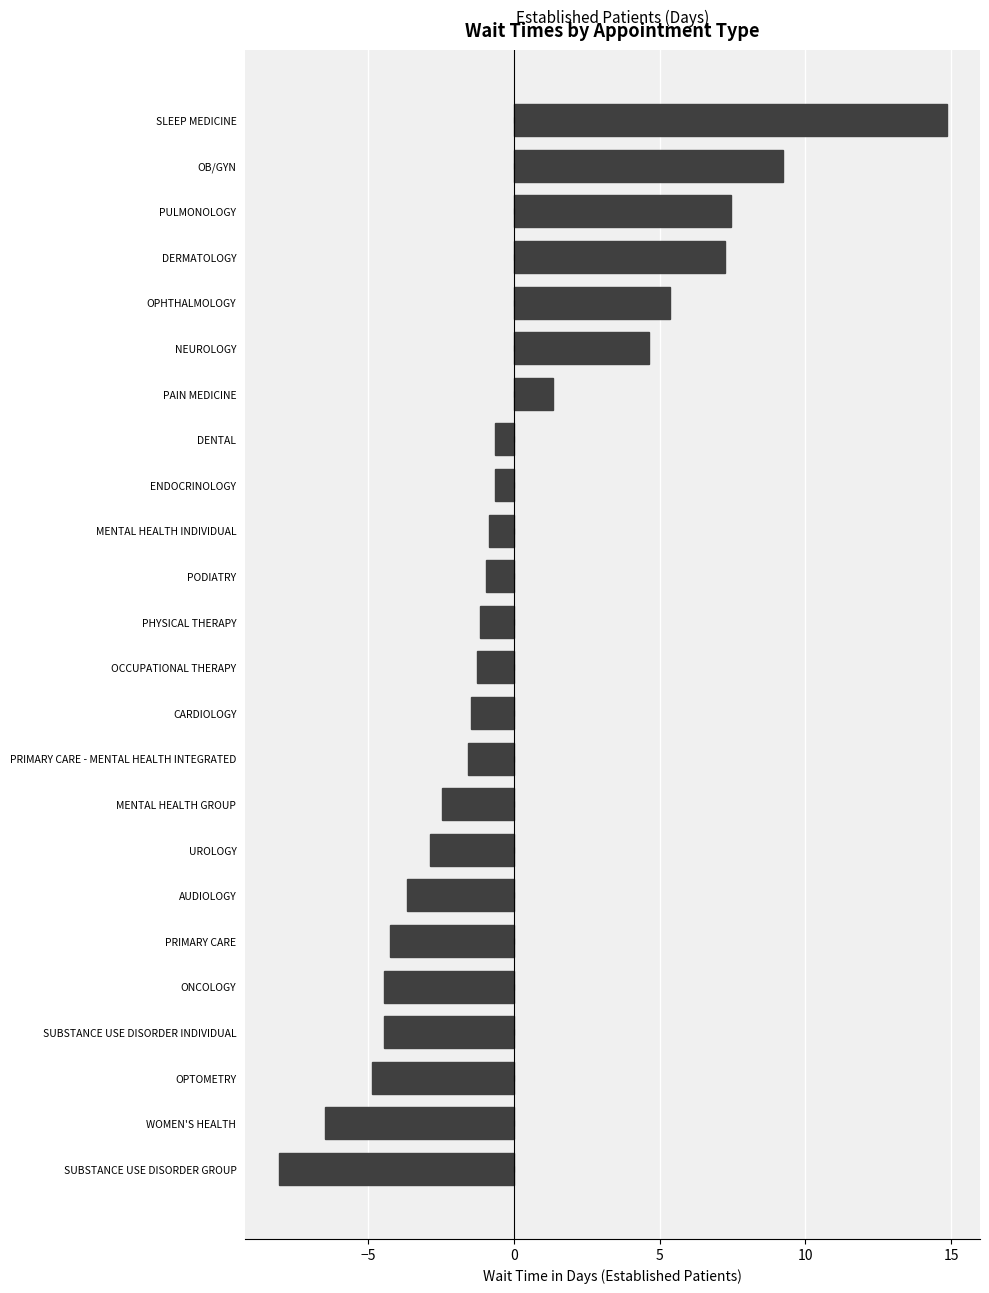

How many categories are shown in the chart?

24